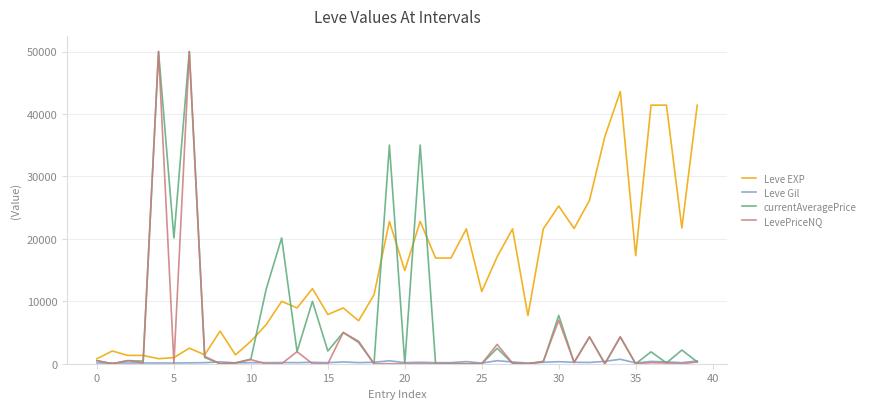

What are all the series names shown in the legend?

Leve EXP, Leve Gil, currentAveragePrice, LevePriceNQ